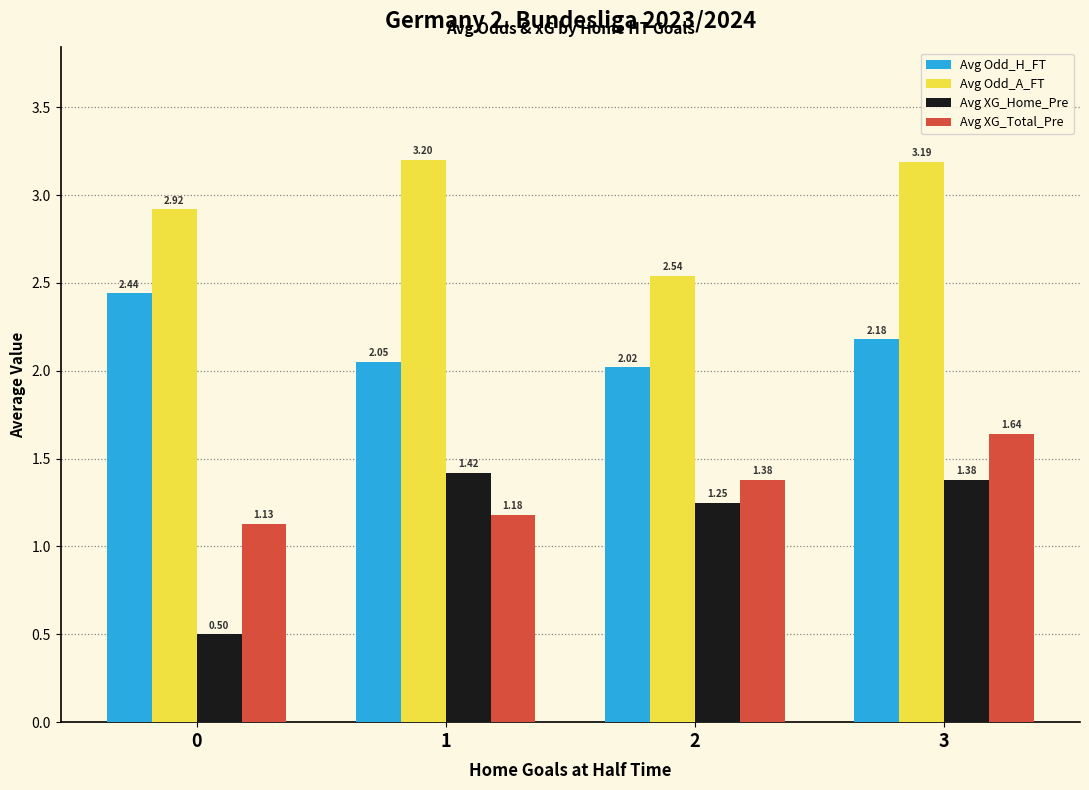

List the series in order of their peak value, highest first.

Avg Odd_A_FT, Avg Odd_H_FT, Avg XG_Total_Pre, Avg XG_Home_Pre